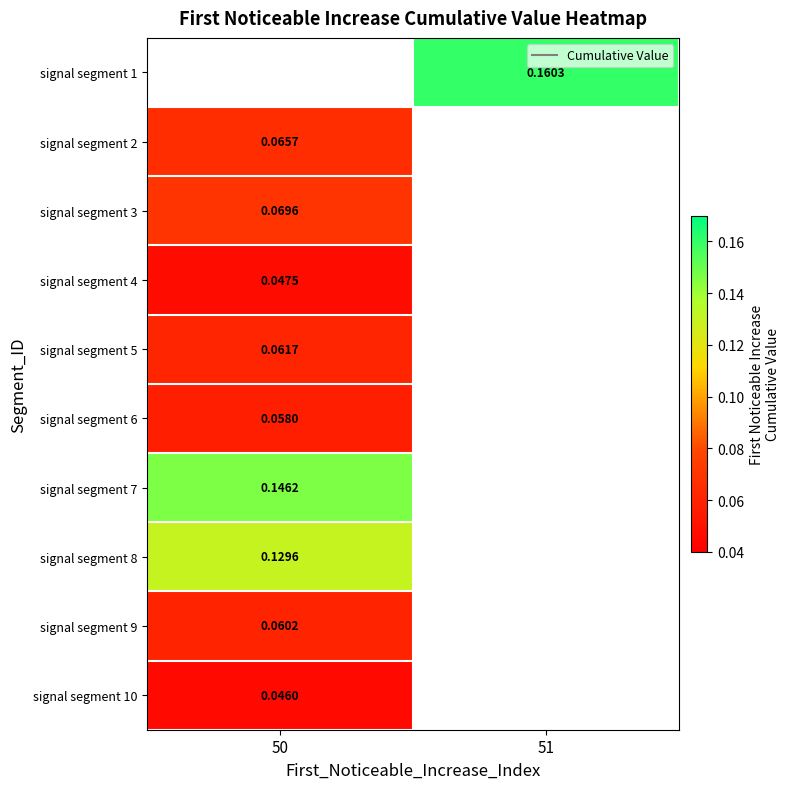

How many series are shown in this chart?

10